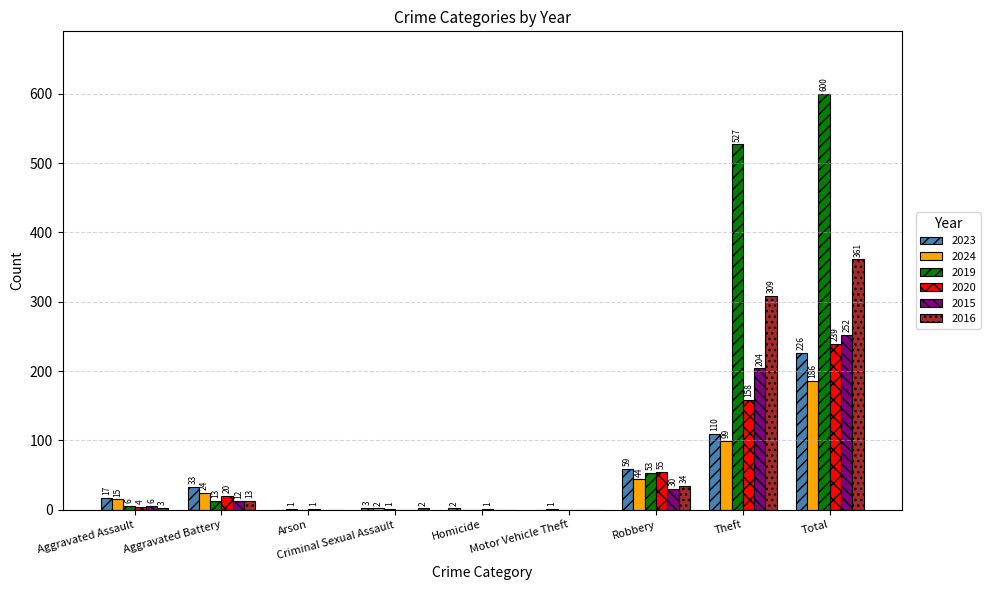

What is the highest value of the 2016 series?

361